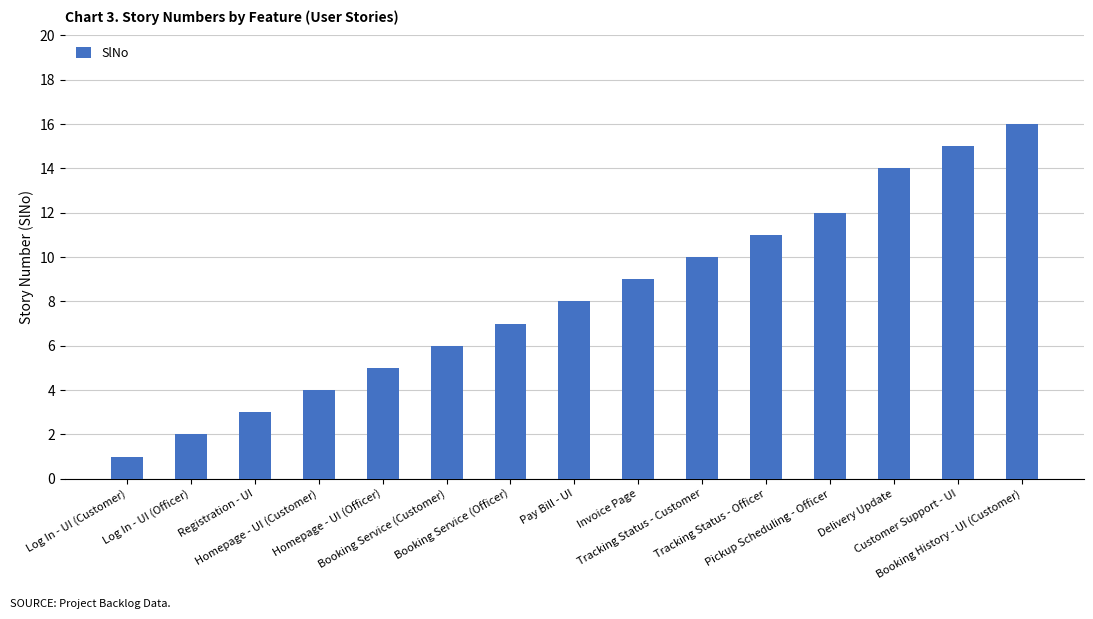

What is the ratio of the value at Tracking Status - Officer to the value at Delivery Update?

0.8